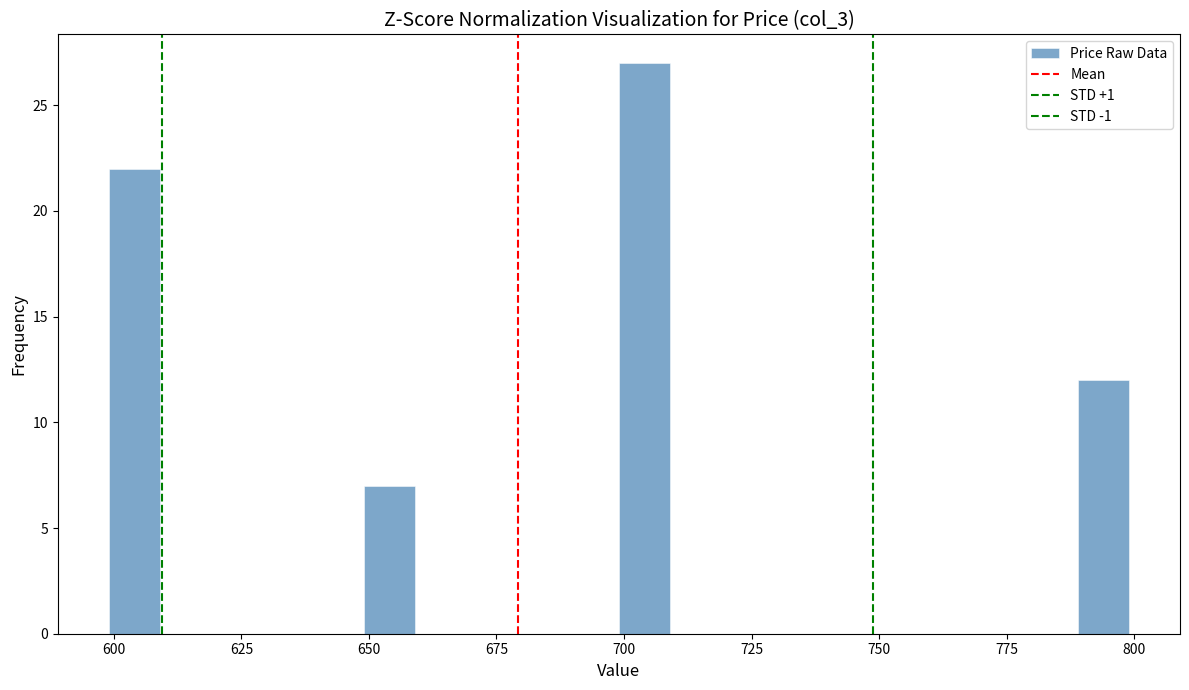

Read against the x-axis, roughly where is the centre of the tallest bar?

705